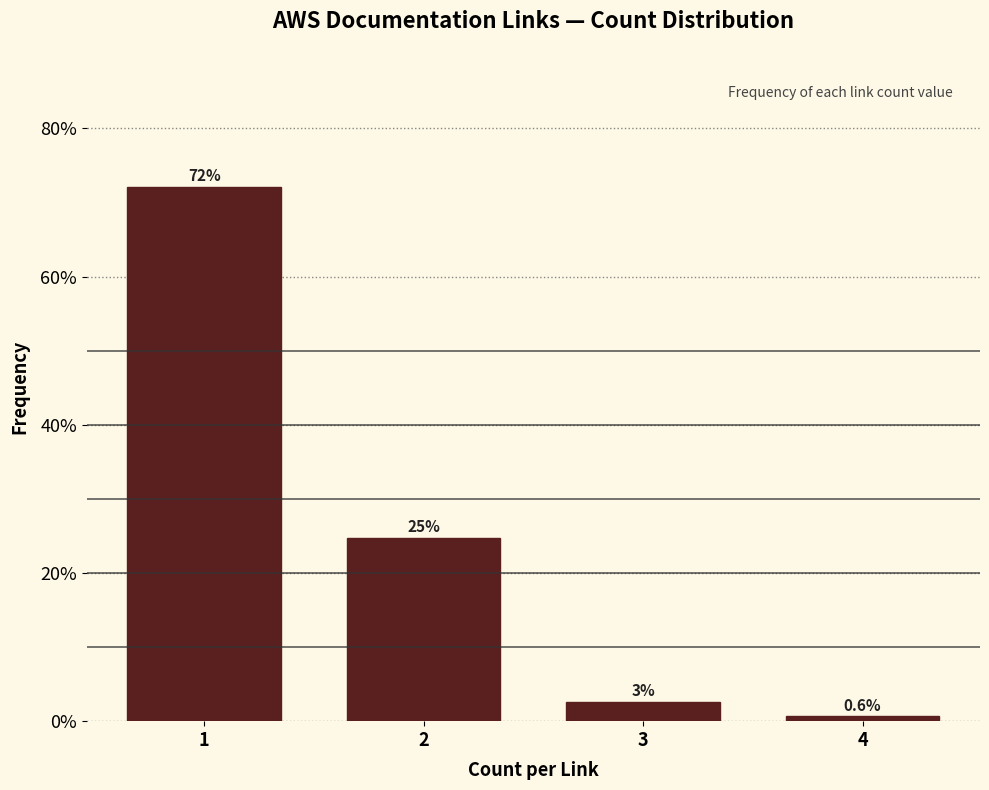

What is the smallest value displayed?

0.6